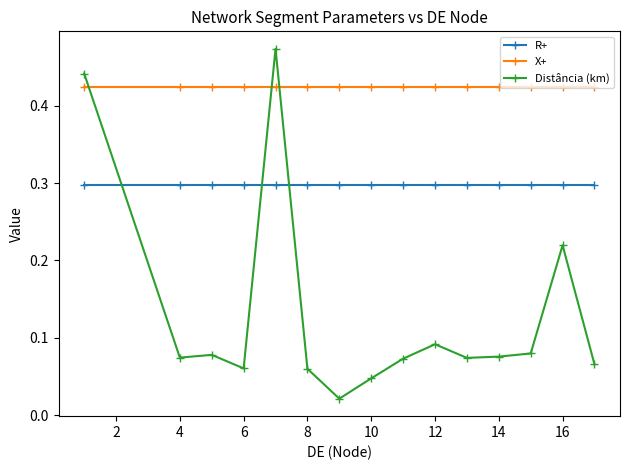

True or false: Distância (km) and X+ intersect in this chart.

True